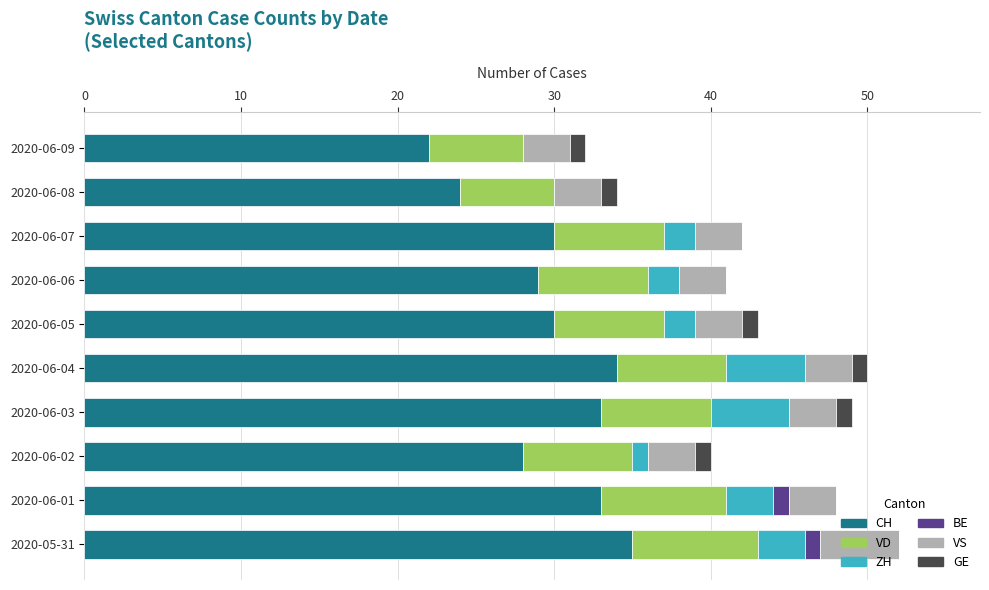

What is the total value across all series at 2020-06-06?

41